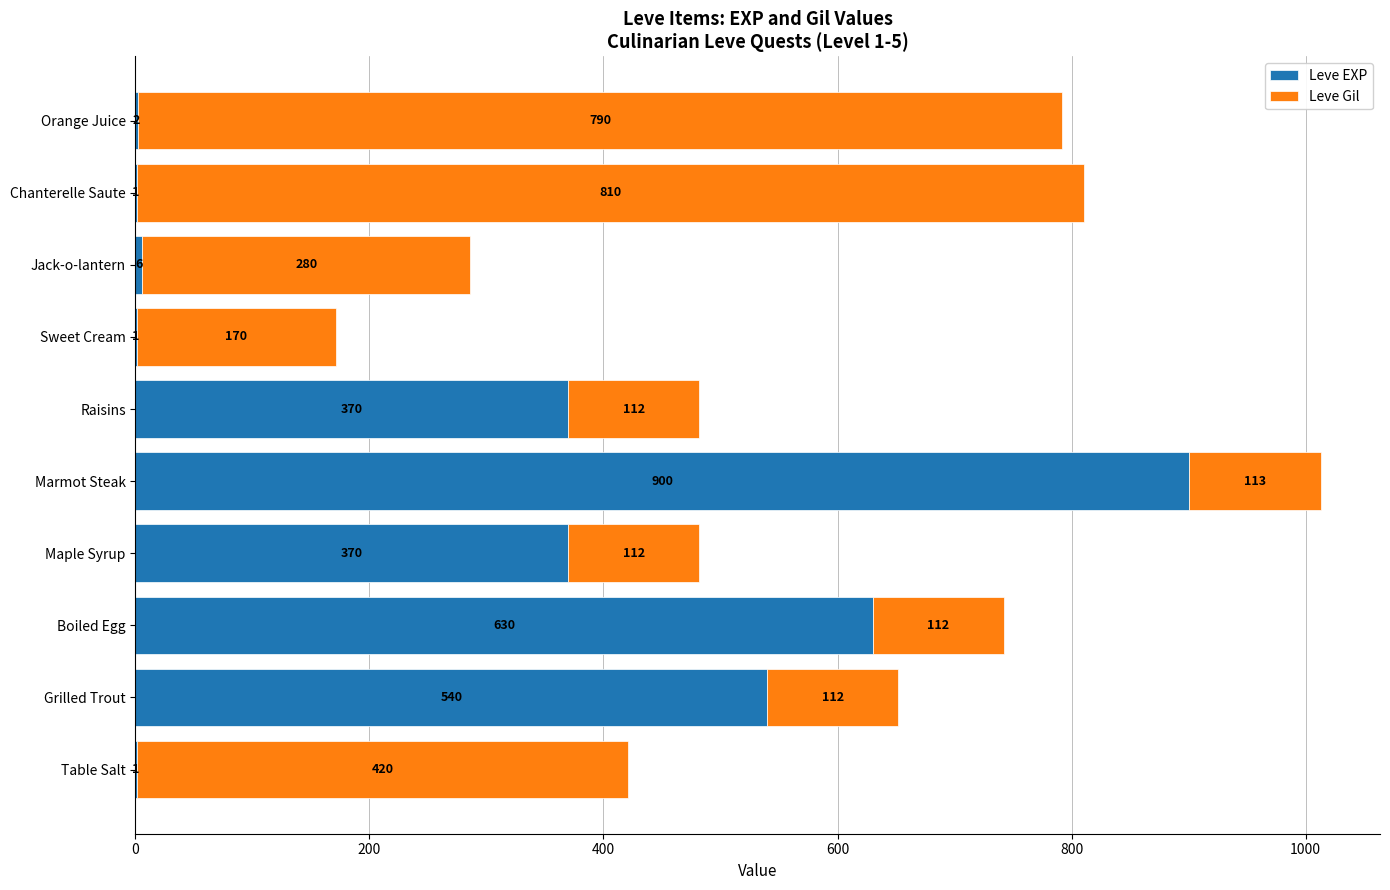

At which category is the sum across all series the highest?

Marmot Steak